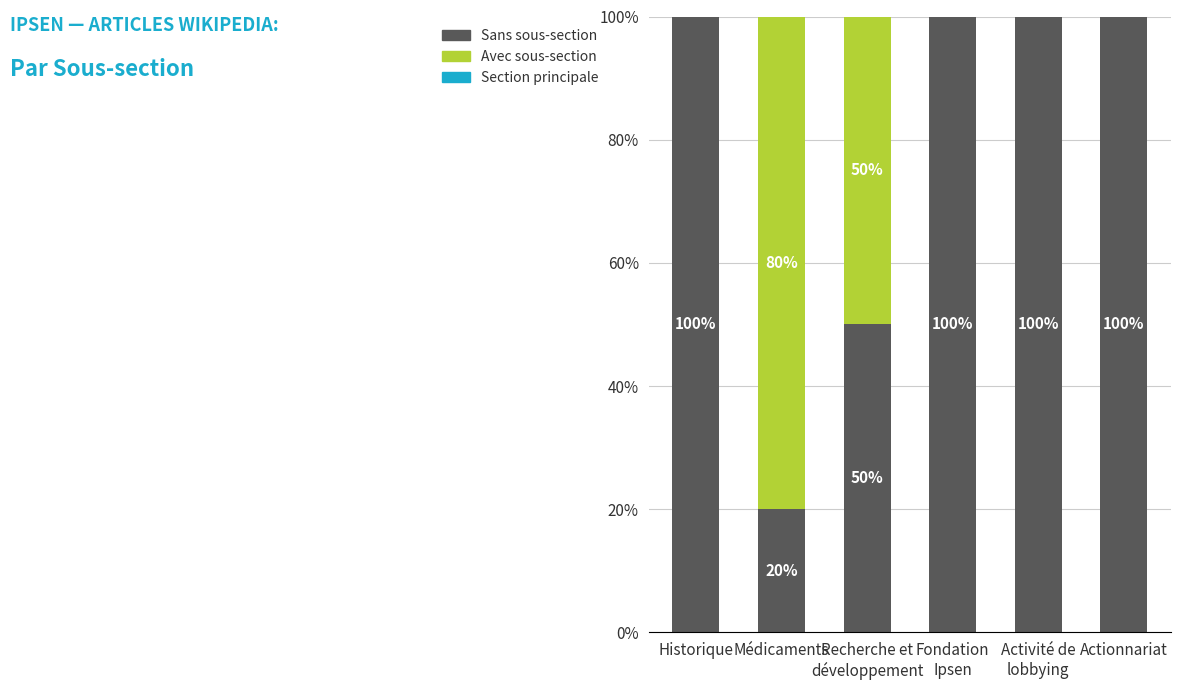

Are the bars horizontal?

No